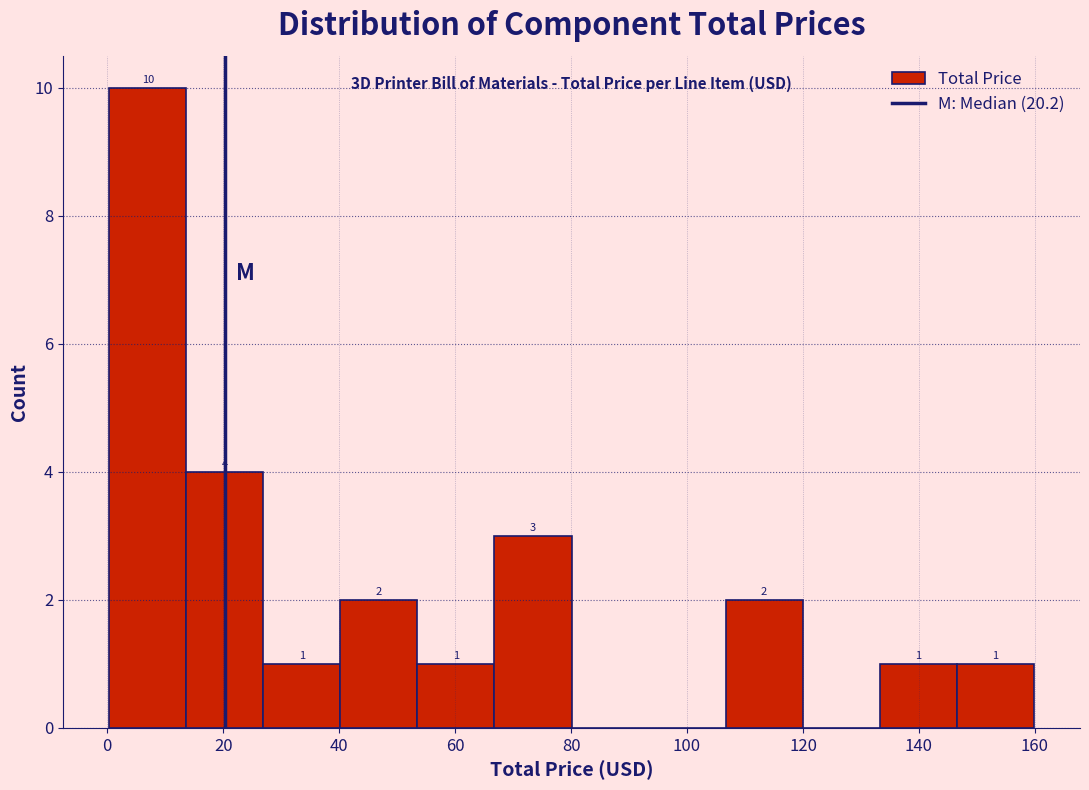

Which range on the x-axis has the tallest bar?

0 to 14